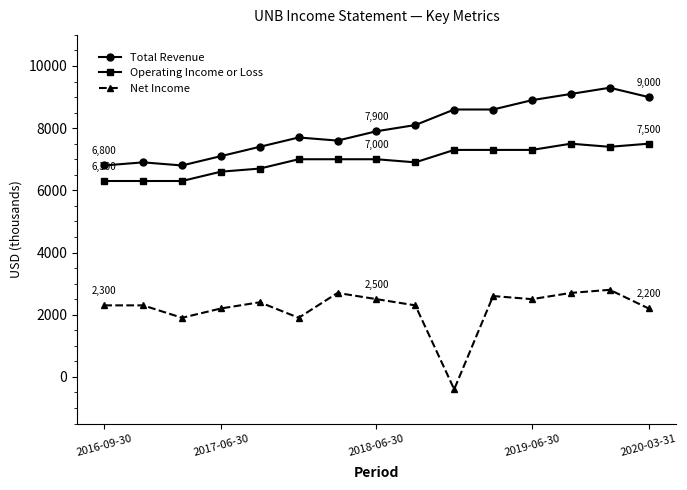

What is the greatest value displayed?

9300